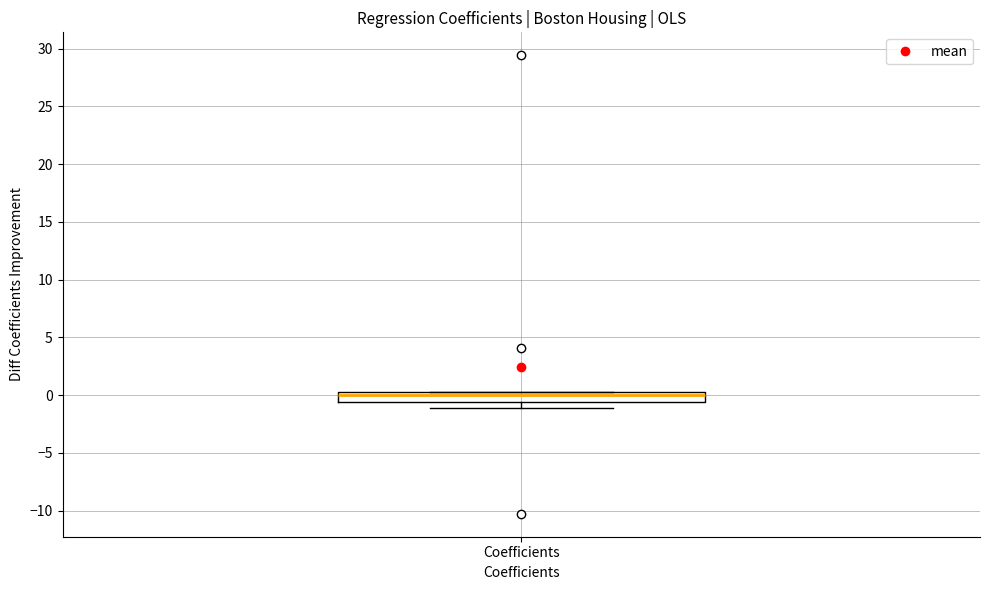

Where does the median line of the box for Coefficients sit on the y-axis? The values are not printed on the chart, so give them approximately, as read against the axis.

0.0